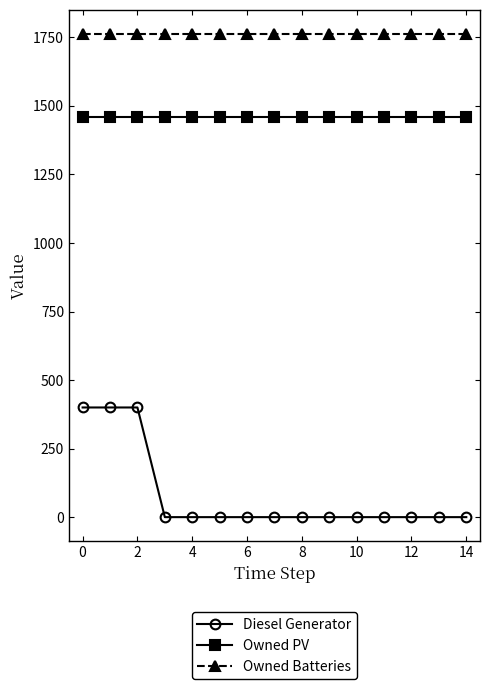

How many categories are shown in the chart?

15